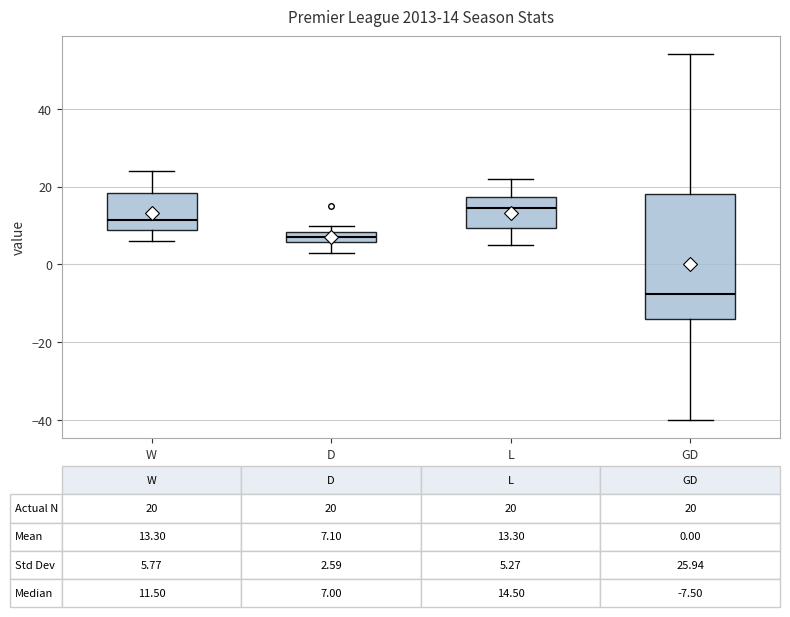

Which box is the tallest, from its lower edge to its upper edge?

GD